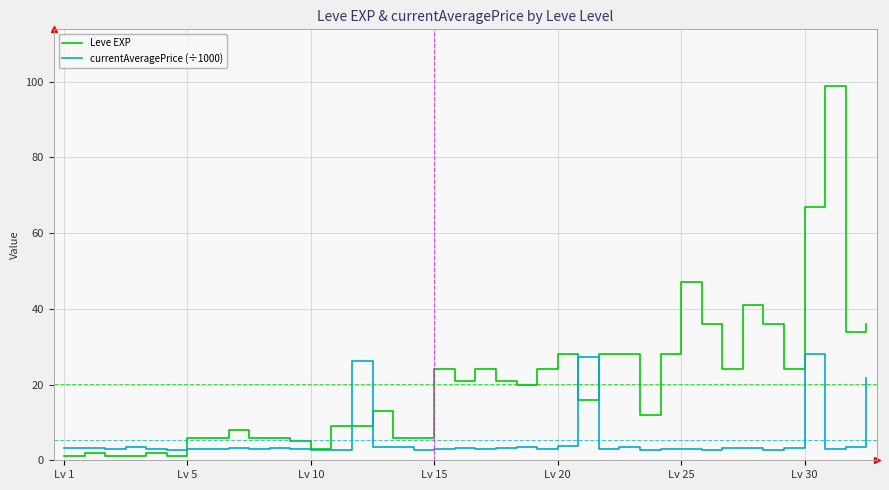

What is the minimum value for currentAveragePrice (÷1000)?

2.7